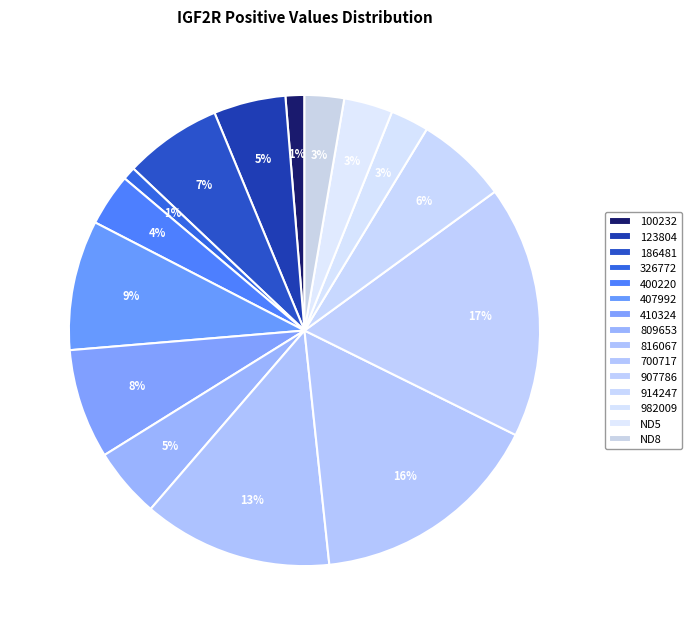

To the nearest percent, what is the difference between the largest and smallest slice percentages?

16%